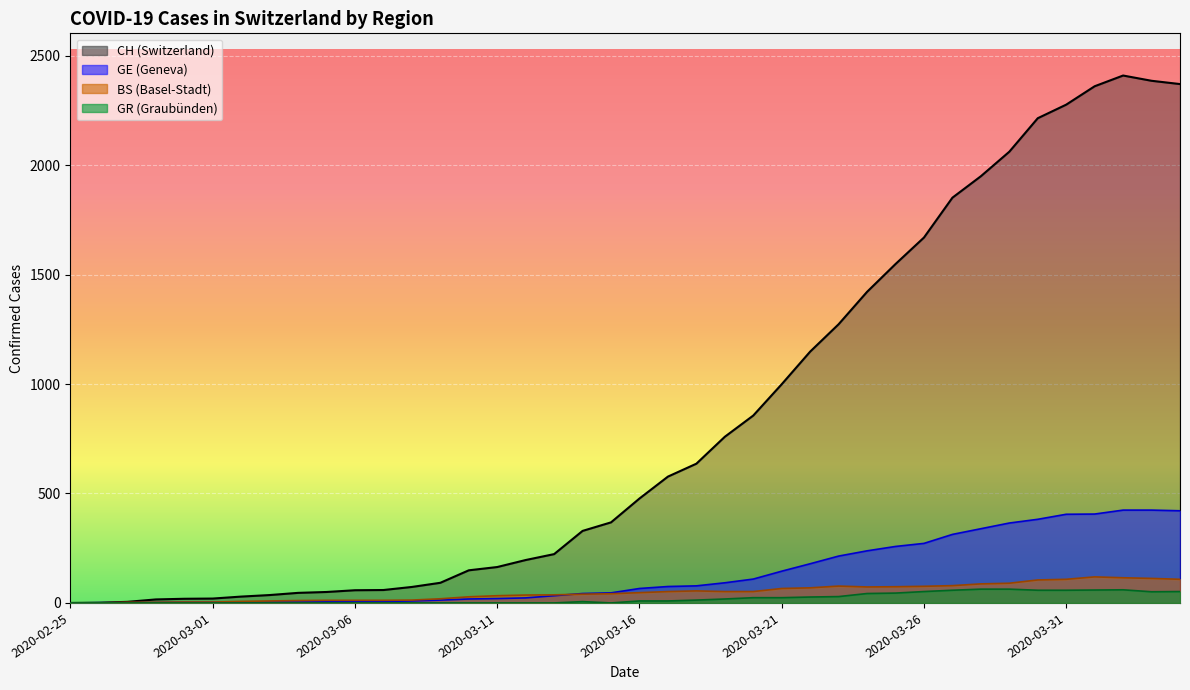

Reading left to right, what are all the values shown in this chart?

CH: 2020-02-25=0	2020-02-26=1	2020-02-27=5	2020-02-28=16	2020-02-29=19	2020-03-01=20	2020-03-02=29	2020-03-03=36	2020-03-04=46	2020-03-05=50	2020-03-06=58	2020-03-07=59	2020-03-08=73	2020-03-09=92	2020-03-10=149	2020-03-11=164	2020-03-12=196	2020-03-13=223	2020-03-14=329	2020-03-15=368	2020-03-16=477	2020-03-17=577	2020-03-18=636	2020-03-19=759	2020-03-20=856	2020-03-21=999	2020-03-22=1148	2020-03-23=1273	2020-03-24=1421	2020-03-25=1548	2020-03-26=1669	2020-03-27=1851	2020-03-28=1949	2020-03-29=2061	2020-03-30=2214	2020-03-31=2276	2020-04-01=2360	2020-04-02=2409	2020-04-03=2385	2020-04-04=2370
GE: 2020-02-25=0	2020-02-26=1	2020-02-27=1	2020-02-28=2	2020-02-29=3	2020-03-01=3	2020-03-02=3	2020-03-03=4	2020-03-04=4	2020-03-05=5	2020-03-06=7	2020-03-07=7	2020-03-08=9	2020-03-09=13	2020-03-10=18	2020-03-11=20	2020-03-12=23	2020-03-13=33	2020-03-14=43	2020-03-15=46	2020-03-16=66	2020-03-17=75	2020-03-18=78	2020-03-19=92	2020-03-20=109	2020-03-21=145	2020-03-22=179	2020-03-23=214	2020-03-24=238	2020-03-25=258	2020-03-26=272	2020-03-27=313	2020-03-28=339	2020-03-29=365	2020-03-30=382	2020-03-31=405	2020-04-01=406	2020-04-02=424	2020-04-03=424	2020-04-04=421
BS: 2020-02-25=0	2020-02-26=0	2020-02-27=3	2020-02-28=3	2020-02-29=4	2020-03-01=4	2020-03-02=7	2020-03-03=9	2020-03-04=11	2020-03-05=12	2020-03-06=12	2020-03-07=12	2020-03-08=13	2020-03-09=19	2020-03-10=28	2020-03-11=33	2020-03-12=36	2020-03-13=37	2020-03-14=40	2020-03-15=42	2020-03-16=47	2020-03-17=52	2020-03-18=55	2020-03-19=52	2020-03-20=52	2020-03-21=66	2020-03-22=69	2020-03-23=77	2020-03-24=73	2020-03-25=74	2020-03-26=76	2020-03-27=79	2020-03-28=87	2020-03-29=90	2020-03-30=105	2020-03-31=108	2020-04-01=119	2020-04-02=115	2020-04-03=112	2020-04-04=108
GR: 2020-02-25=0	2020-02-26=0	2020-02-27=0	2020-02-28=0	2020-02-29=0	2020-03-01=0	2020-03-02=0	2020-03-03=0	2020-03-04=0	2020-03-05=0	2020-03-06=0	2020-03-07=0	2020-03-08=0	2020-03-09=0	2020-03-10=0	2020-03-11=0	2020-03-12=0	2020-03-13=0	2020-03-14=6	2020-03-15=0	2020-03-16=9	2020-03-17=9	2020-03-18=13	2020-03-19=18	2020-03-20=24	2020-03-21=24	2020-03-22=27	2020-03-23=29	2020-03-24=43	2020-03-25=45	2020-03-26=52	2020-03-27=58	2020-03-28=63	2020-03-29=63	2020-03-30=58	2020-03-31=58	2020-04-01=59	2020-04-02=60	2020-04-03=51	2020-04-04=52